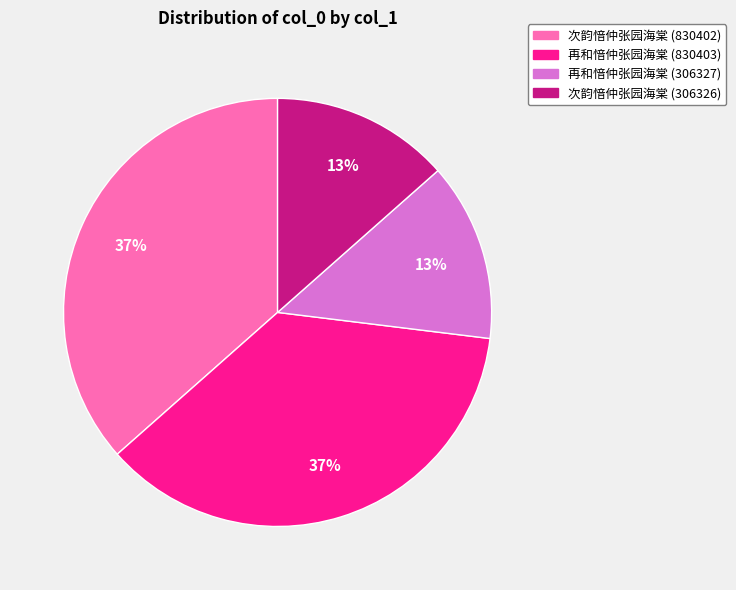

The 次韵愔仲张园海棠 (830402) slice represents 51% of the pie. True or false?

False